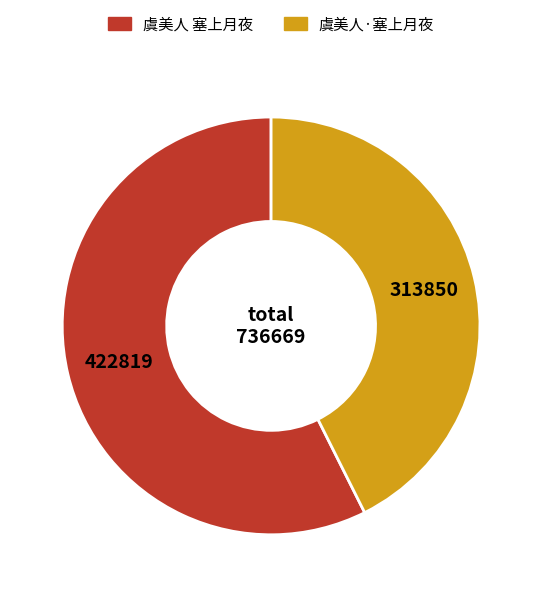

Approximately how many times larger is the value at 虞美人·塞上月夜 compared to 虞美人 塞上月夜?

0.7